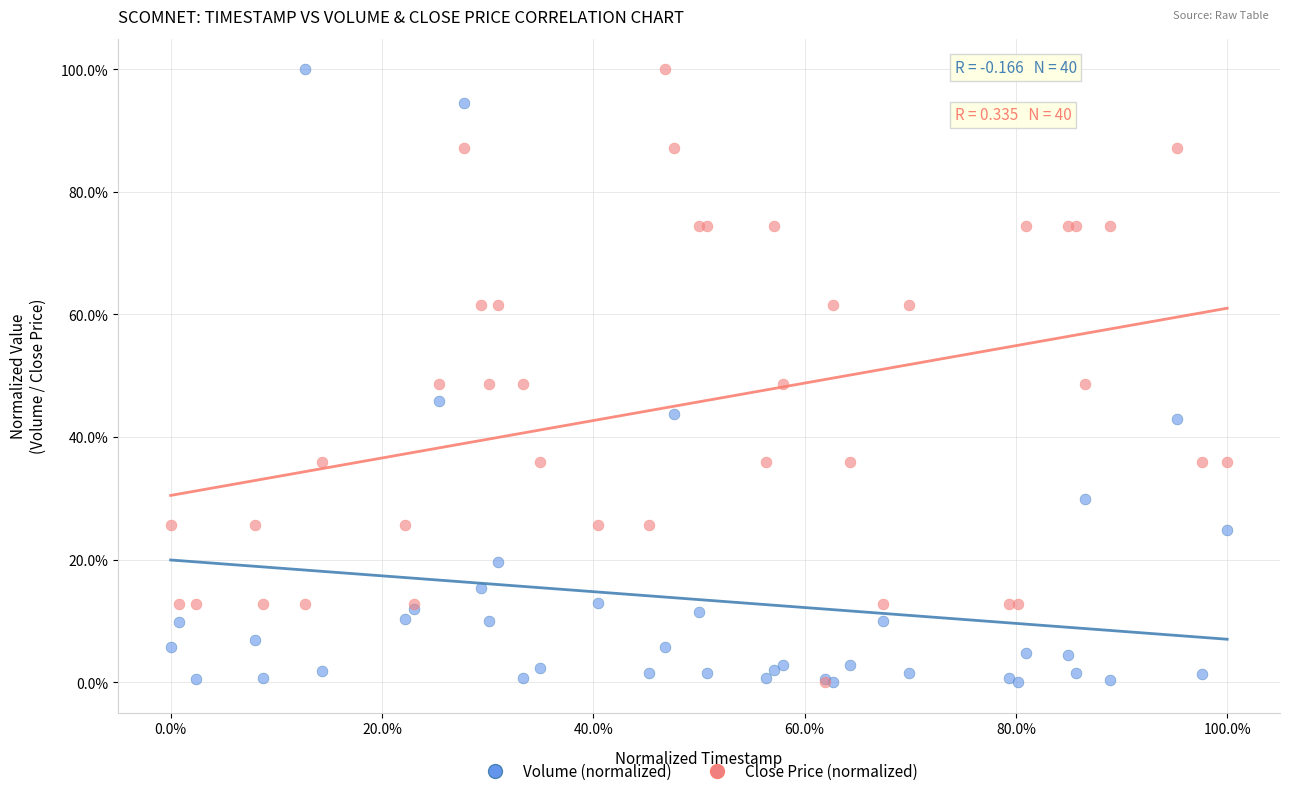

What are all the series names shown in the legend?

Volume (normalized), Close Price (normalized)